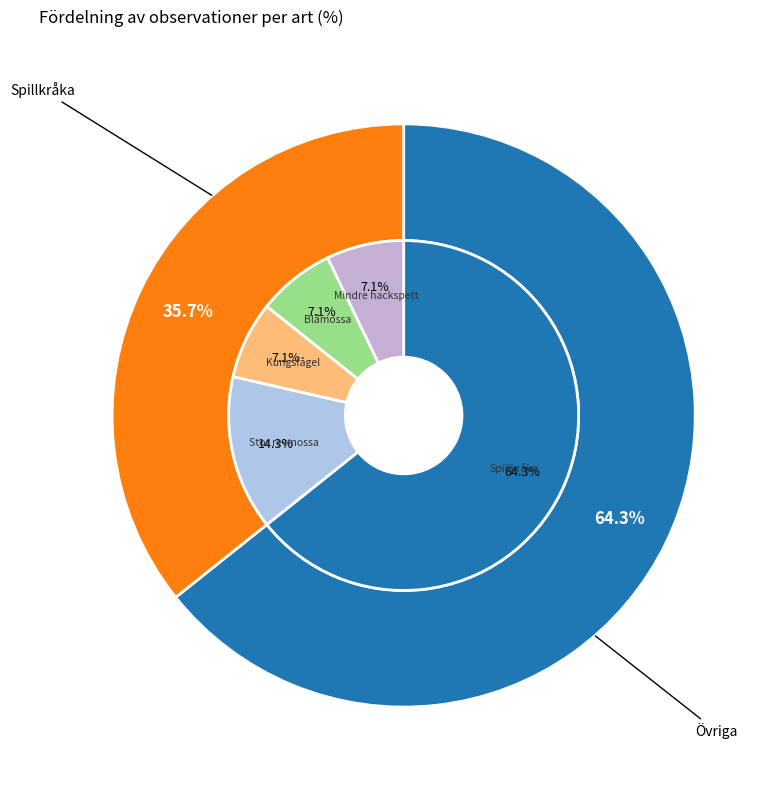

Which category accounts for the majority?

Spillkråka